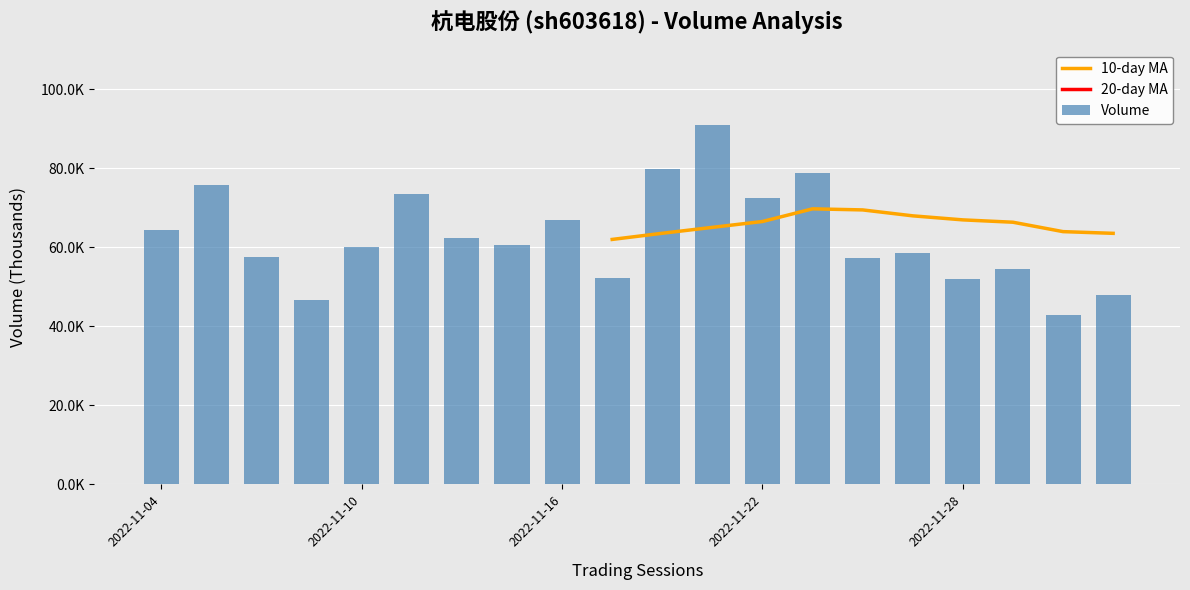

What is the label of the 20th bar from the left?

2022-12-01